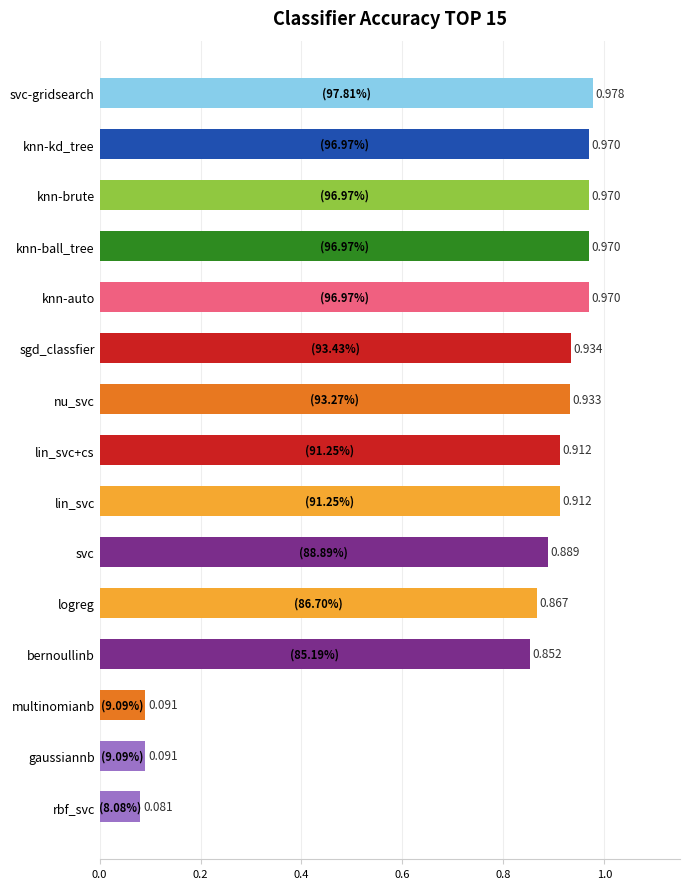

Which label corresponds to the largest value in the chart?

svc-gridsearch